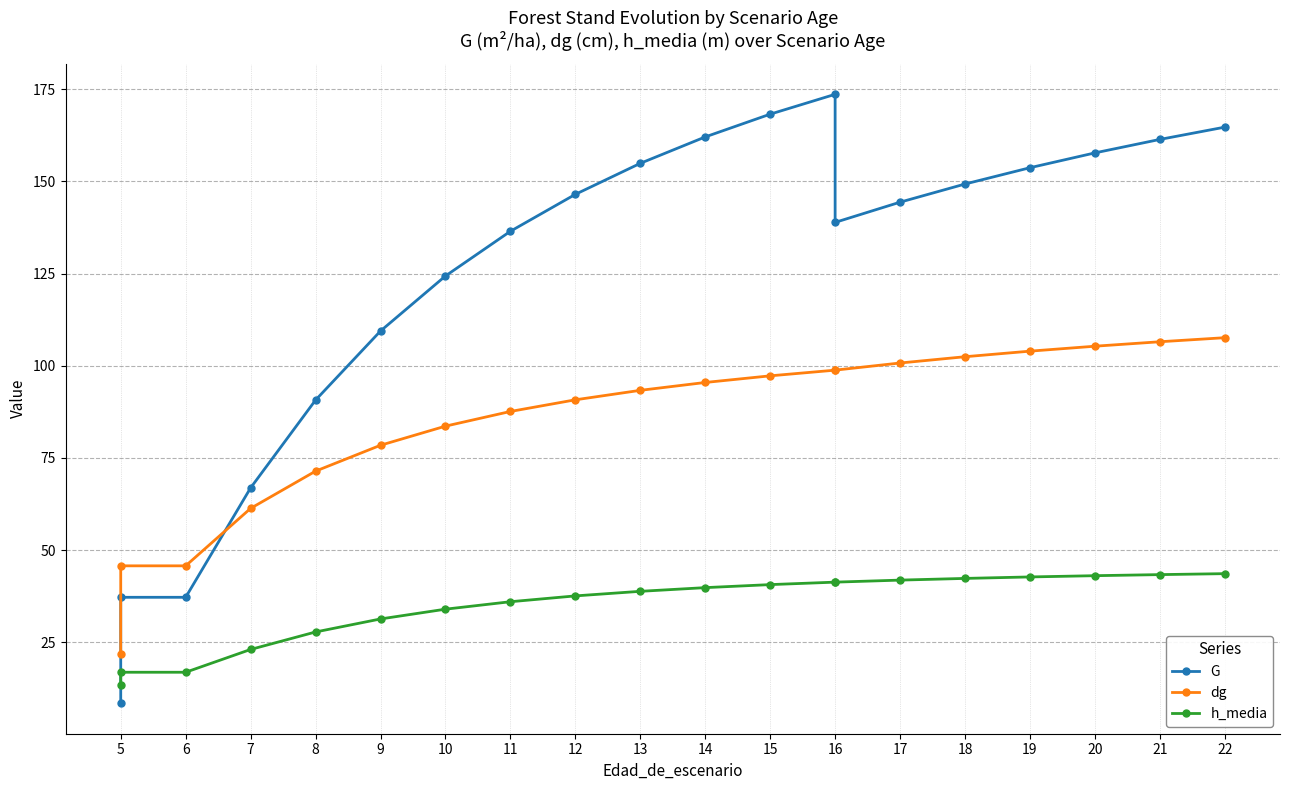

Which has a higher value, 9 or 11?

11